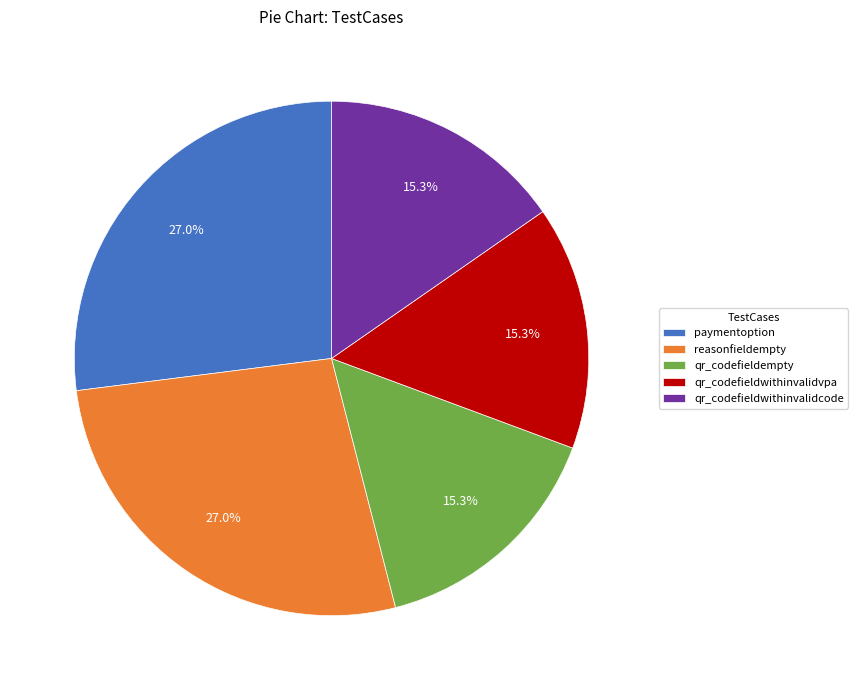

Count the number of slices in the pie.

5